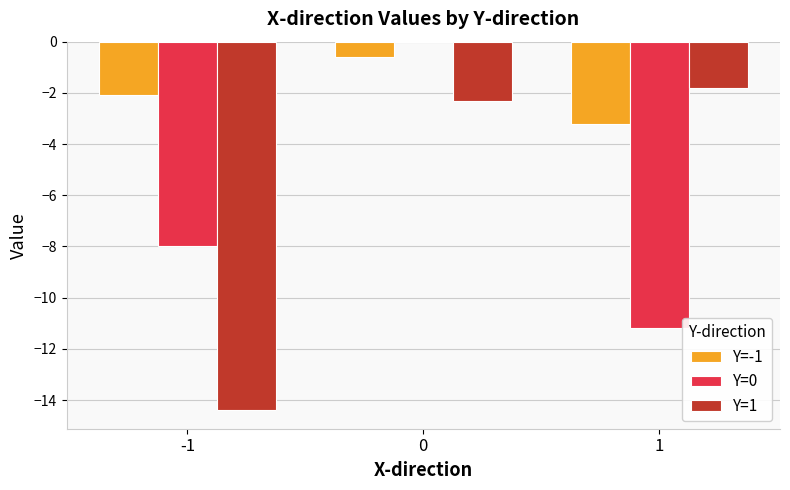

What is the average value of the Y=1 series?

-6.2